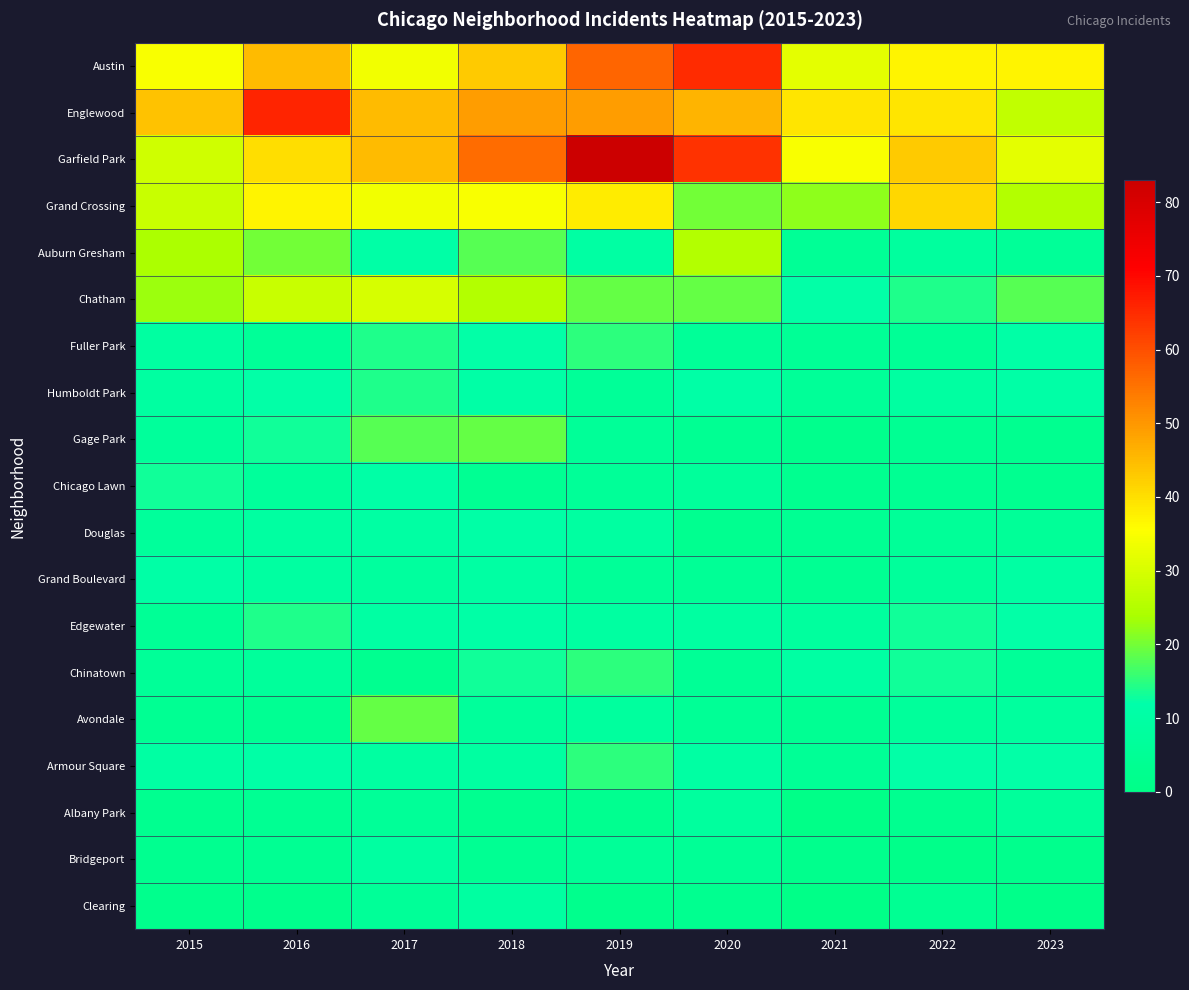

What is the greatest value displayed?

83